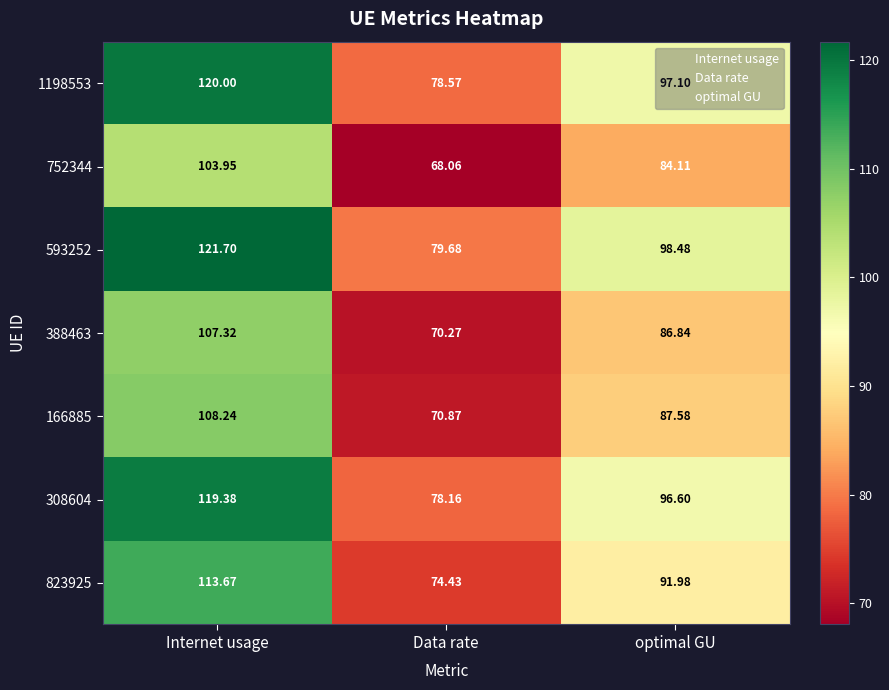

How many values in the 823925 series exceed 91?

2